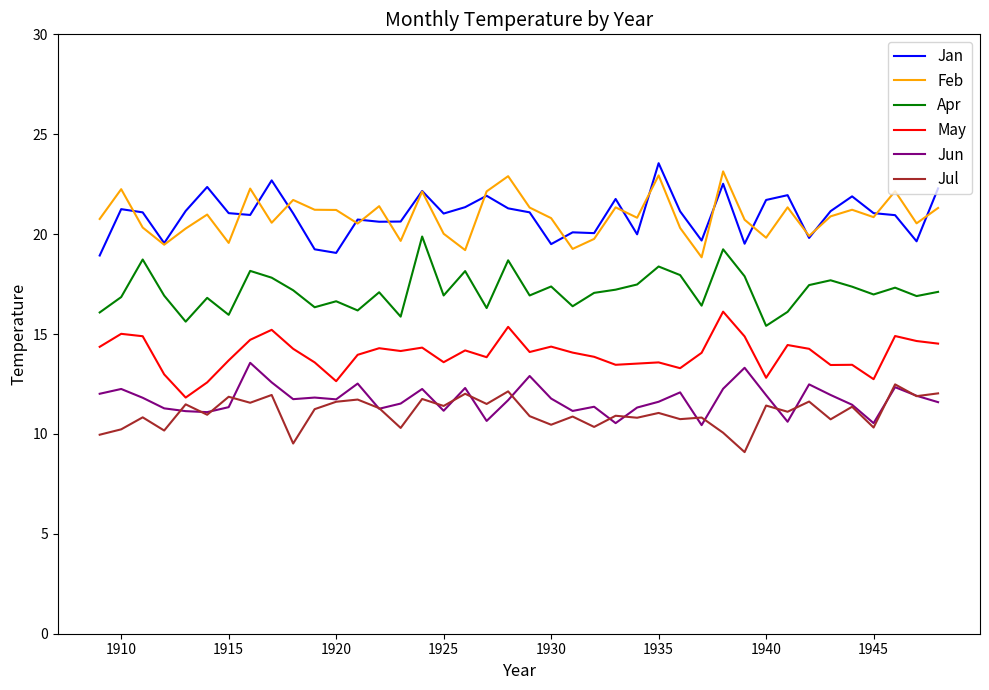

What is the smallest value displayed?

9.1